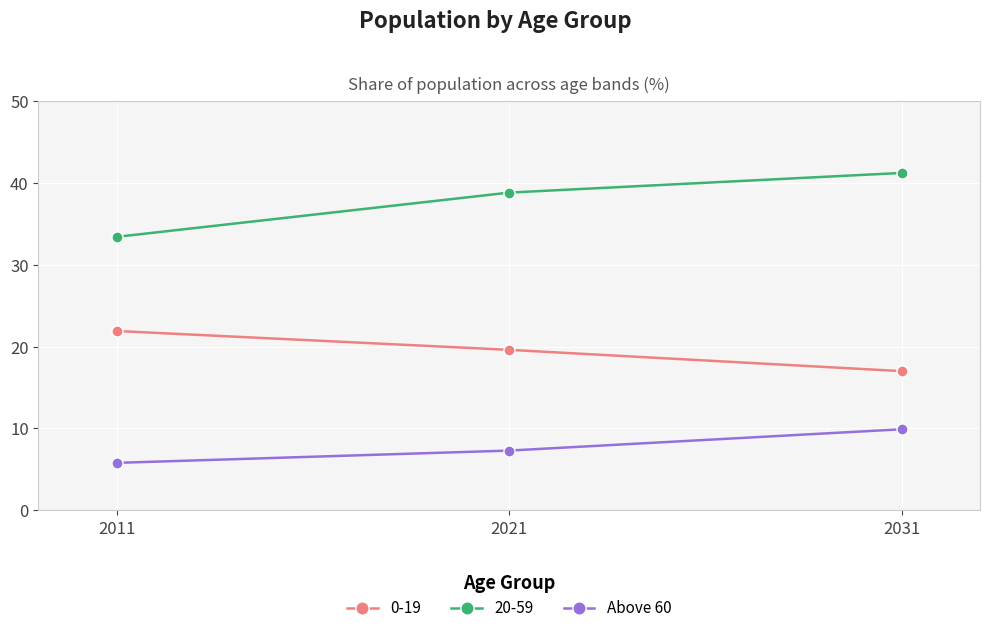

How many lines are shown in the chart?

3